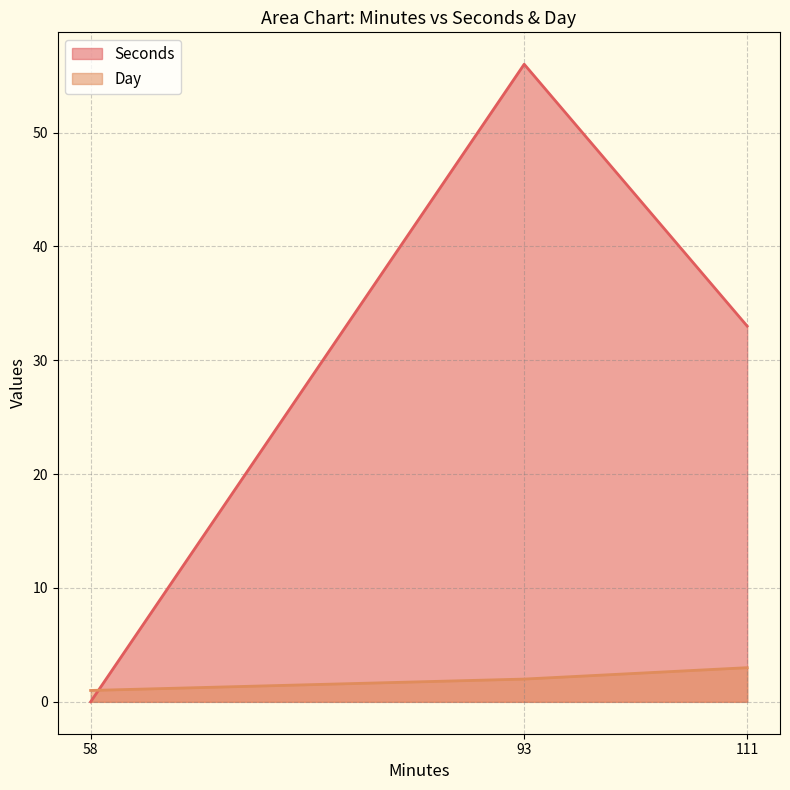

What is the sum of all Seconds values?

89